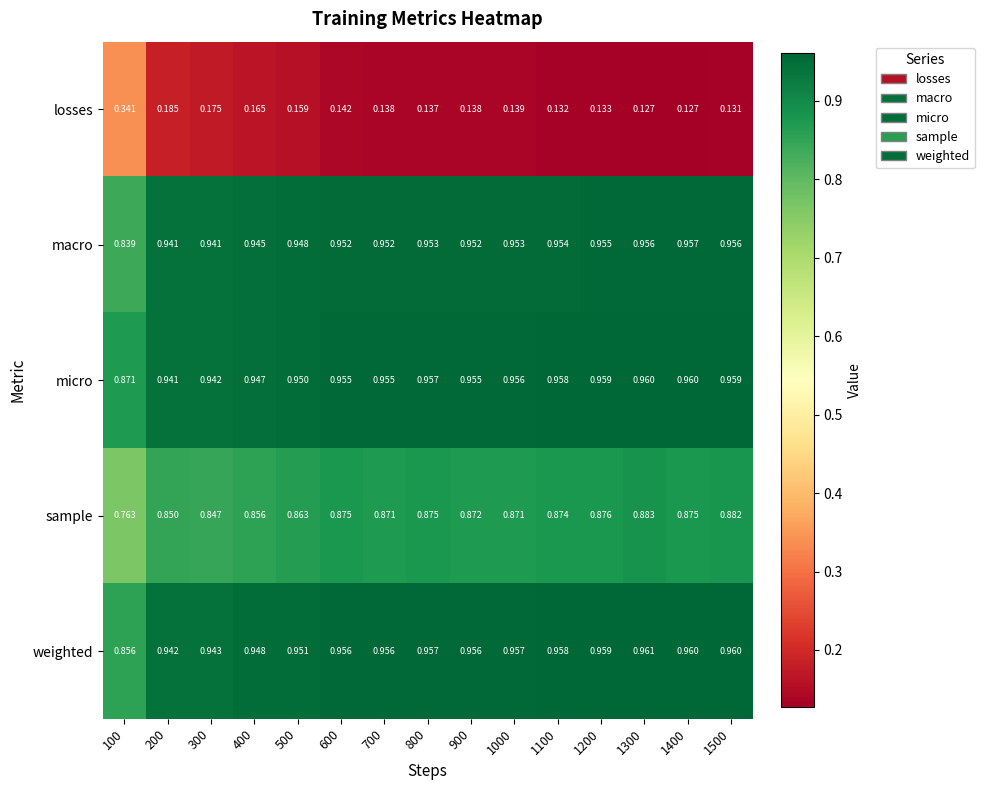

Which series has the widest spread of values?

losses